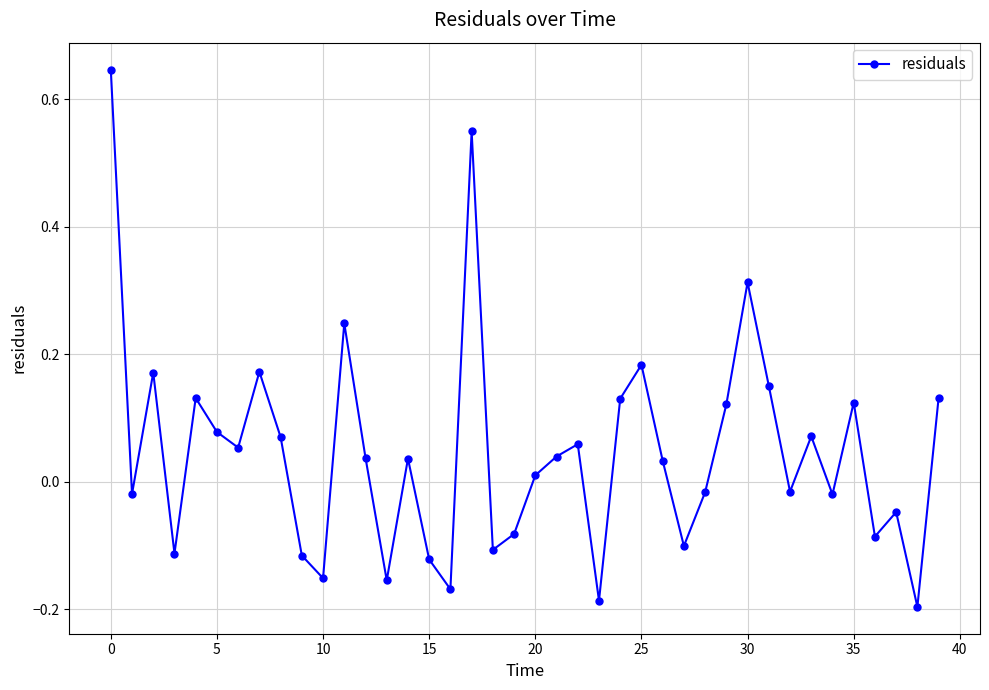

True or false: the data has more than 1 interior local peaks.

True